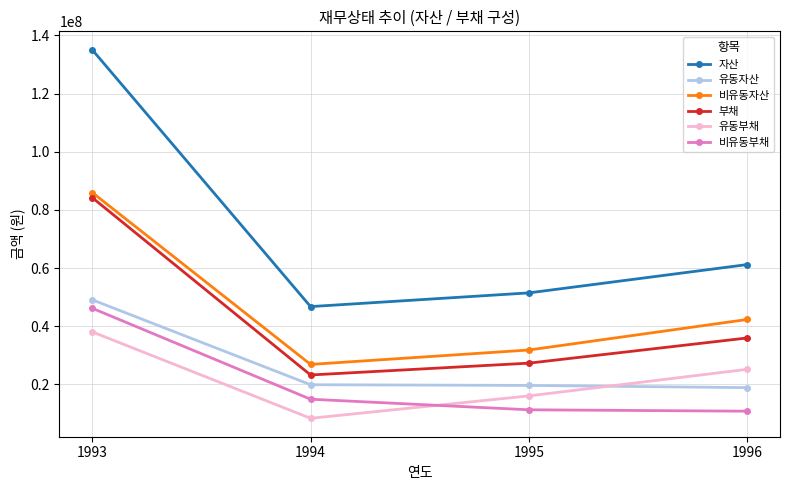

What is the average value of the 유동부채 series?

21898108